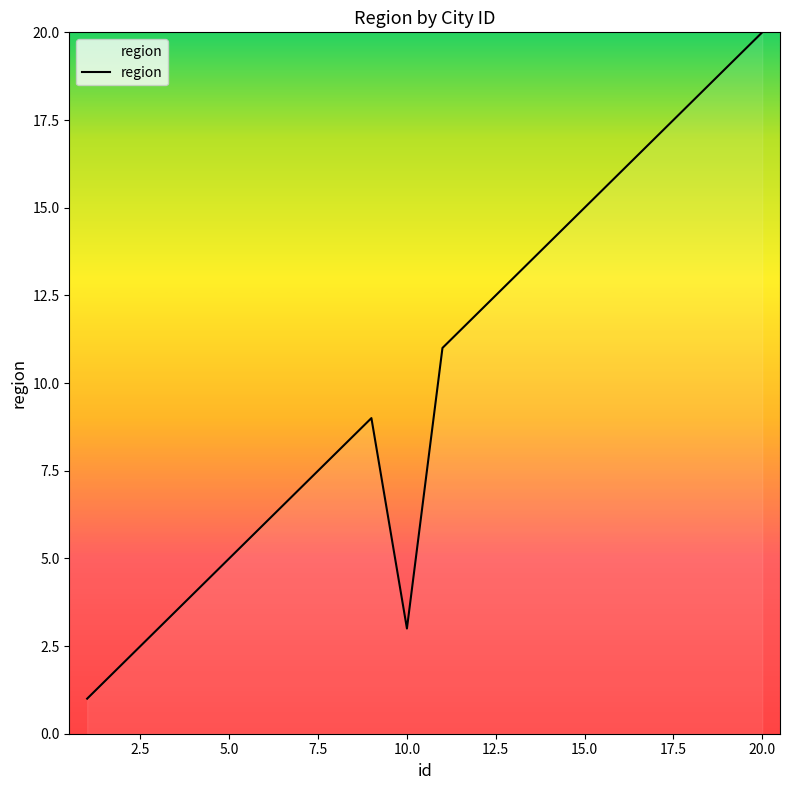

What is the difference between the maximum and minimum values?

19